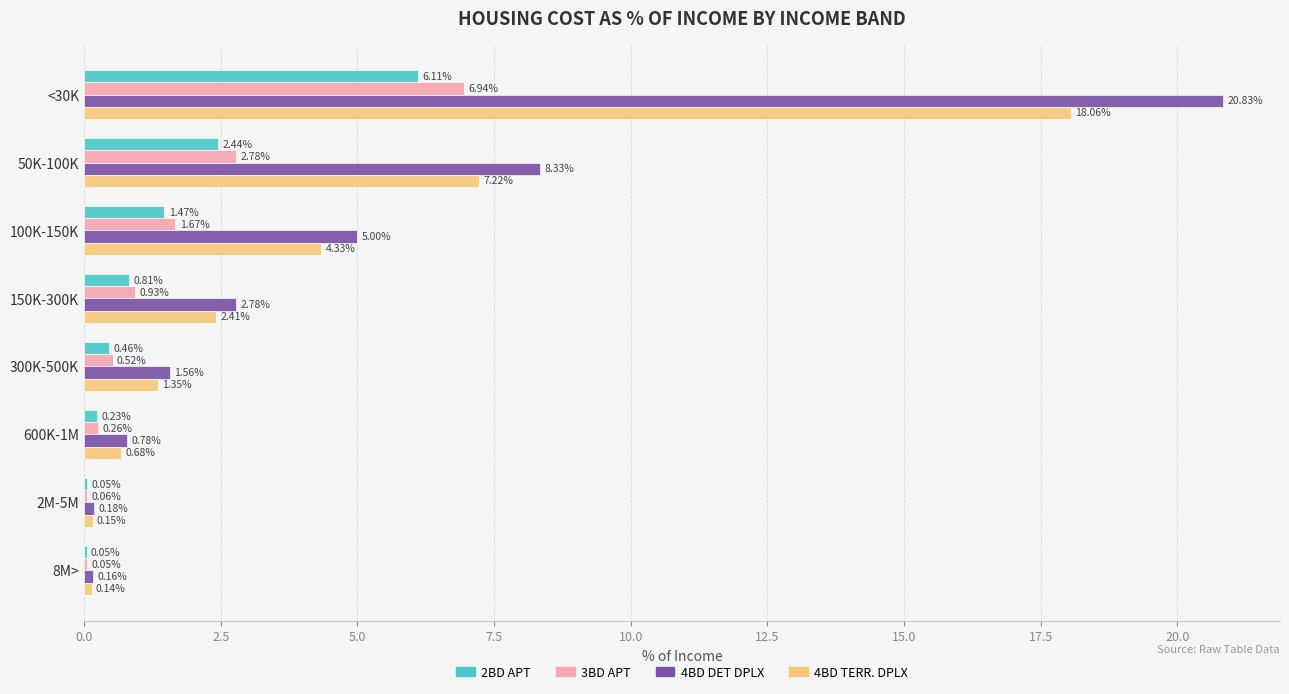

What is the sum of all 2BD APT values?

11.6